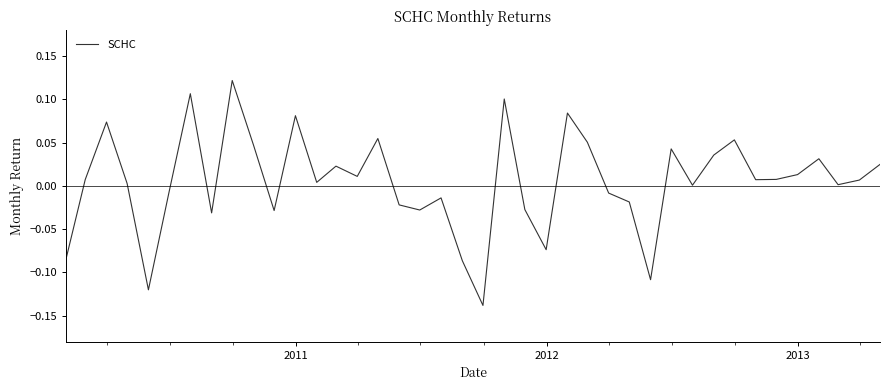

What is the difference between the maximum and minimum values?

0.3